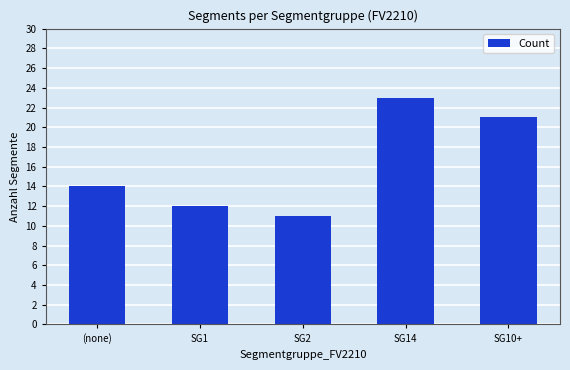

How many series are shown in this chart?

1